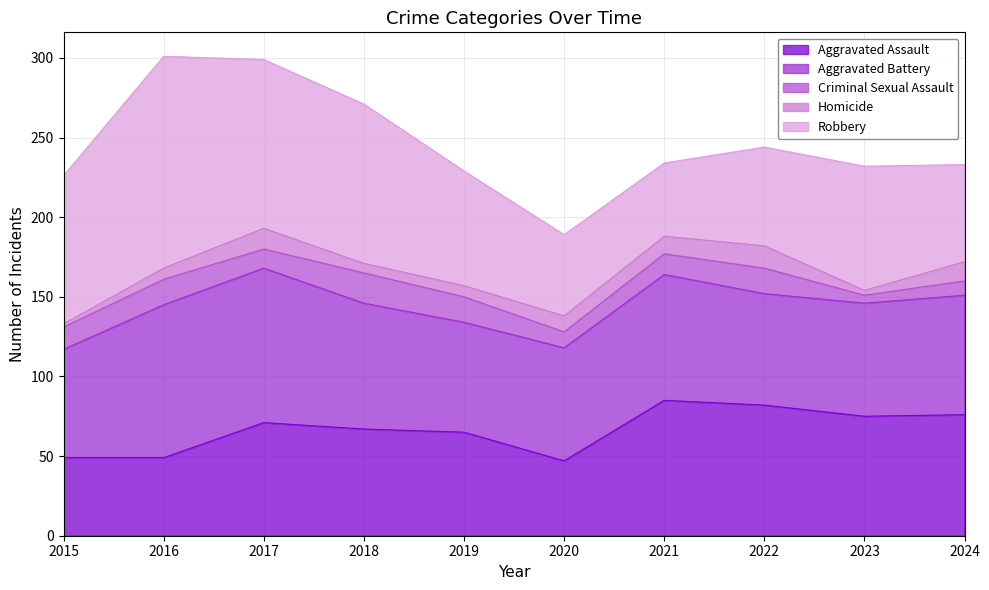

What is the difference between the maximum and minimum values in the Robbery series?

87